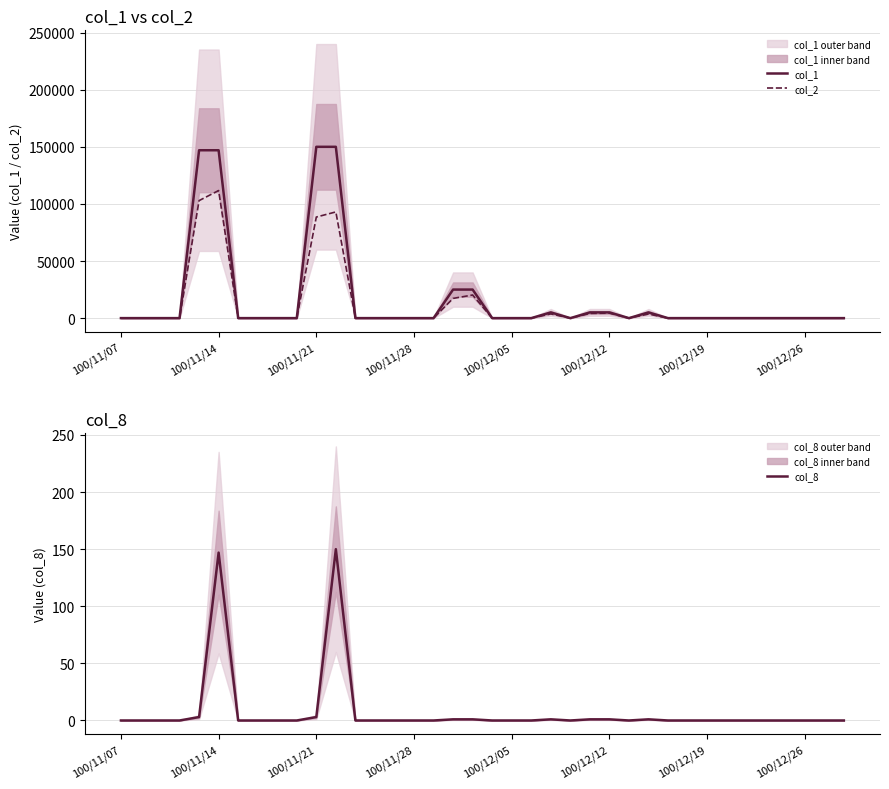

Which category has the highest value in the col_2 series?

100/11/14